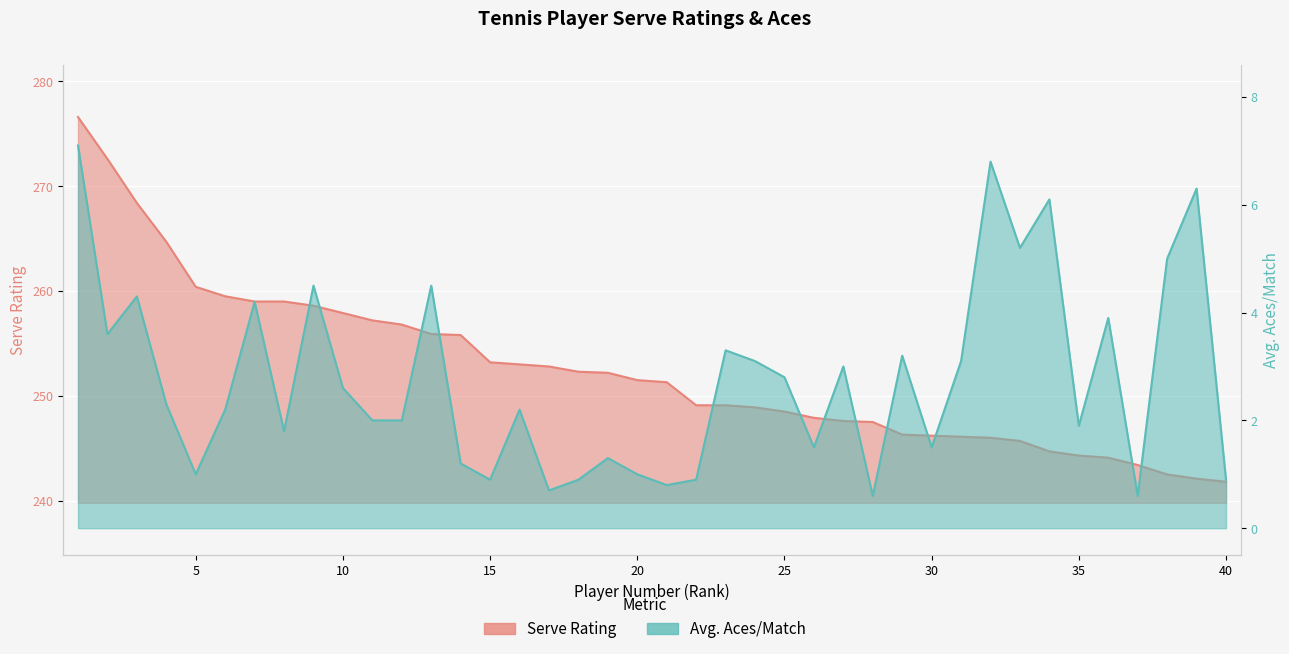

What are all the series names shown in the legend?

Serve Rating, Avg. Aces/Match